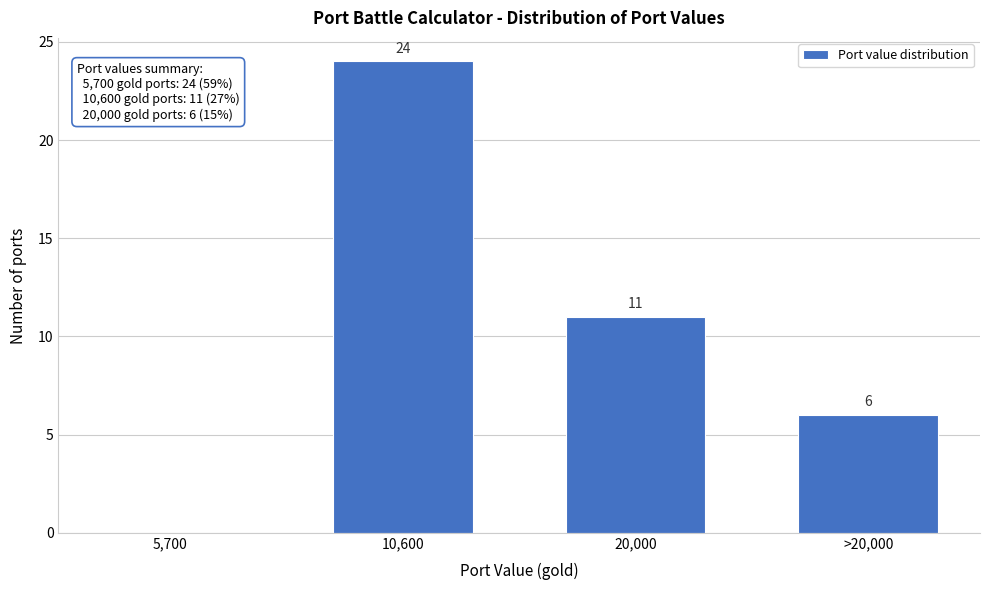

Reading left to right, transcribe all the data shown in this chart.

5,700=0	10,600=24	20,000=11	>20,000=6